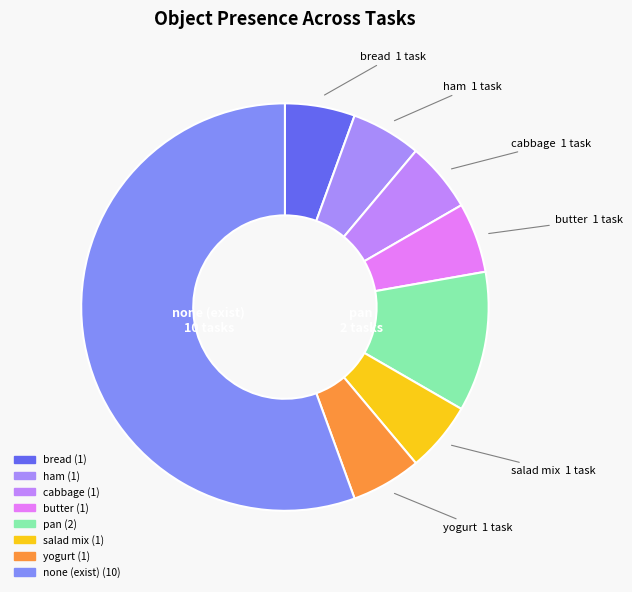

How many segments does this pie chart have?

8